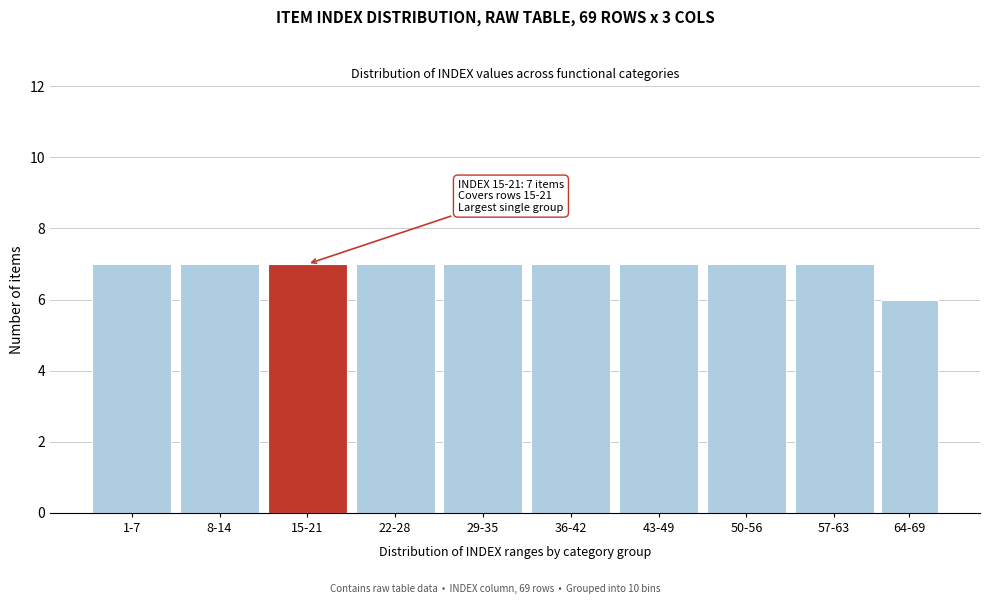

Reading right to left, extract all data points from this chart.

6	7	7	7	7	7	7	7	7	7